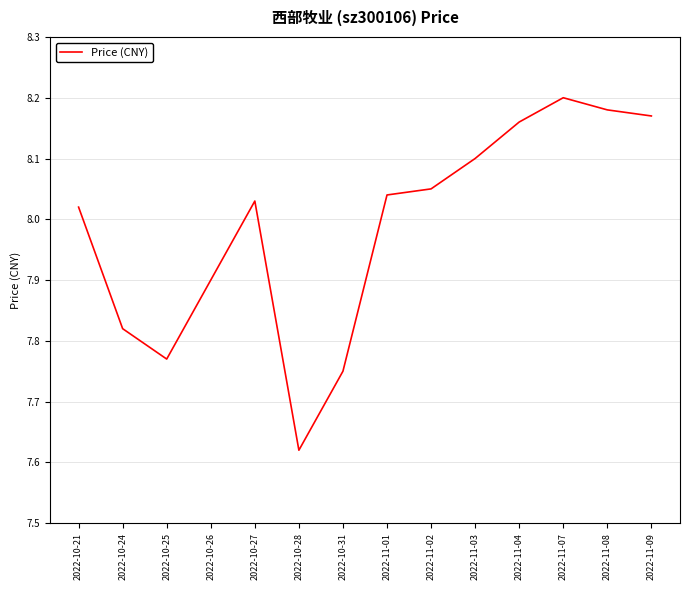

Which category has the highest value across all series?

2022-11-07